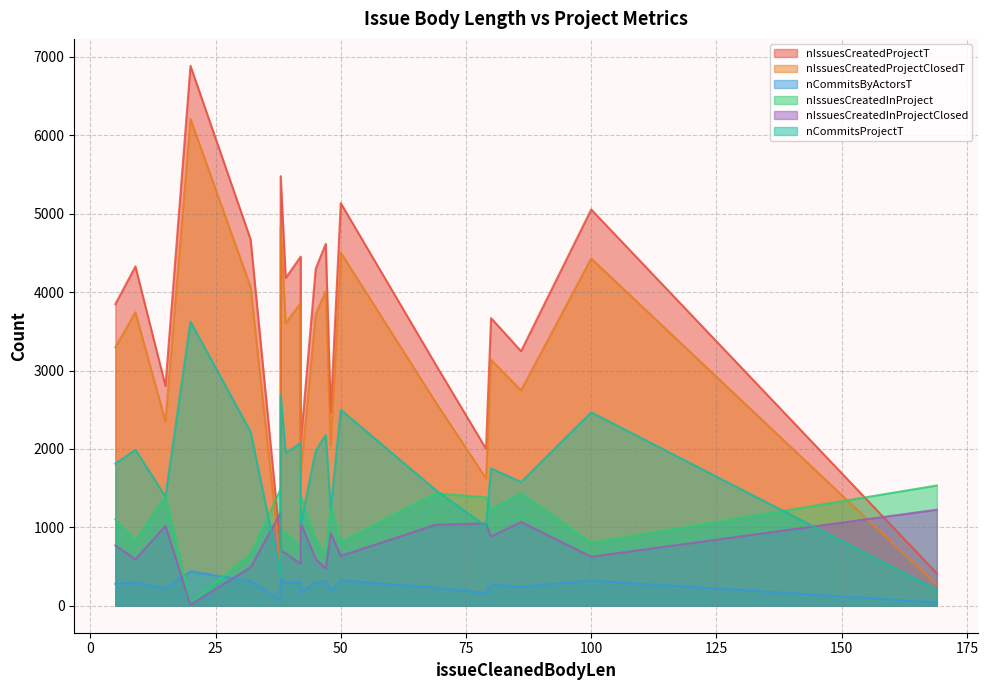

True or false: nCommitsProjectT and nIssuesCreatedInProject cross at least once.

True